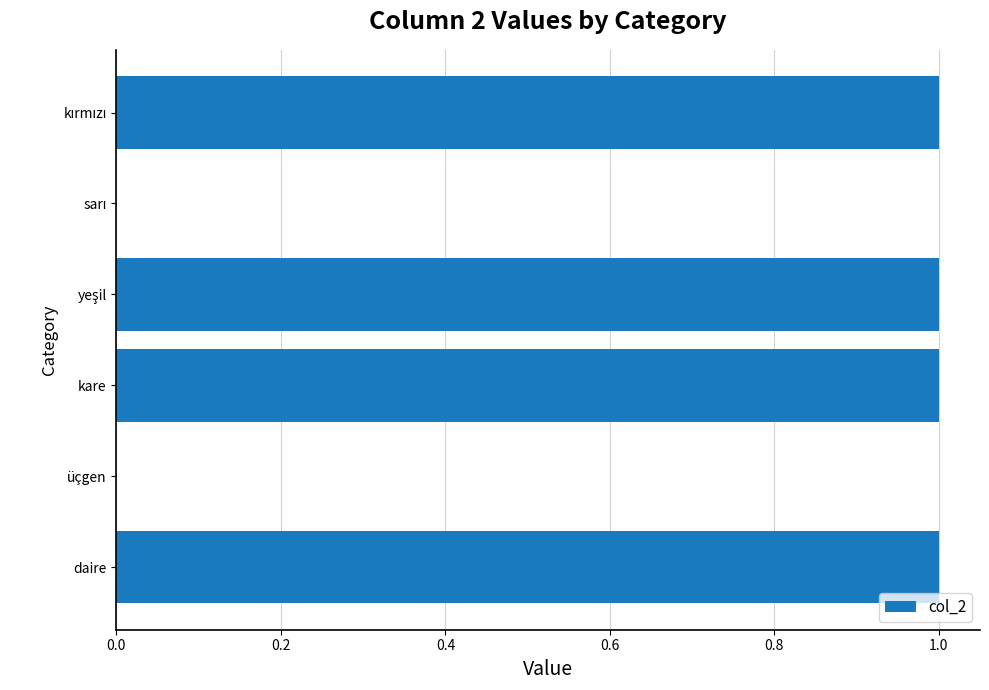

Between üçgen and daire, which is larger?

daire